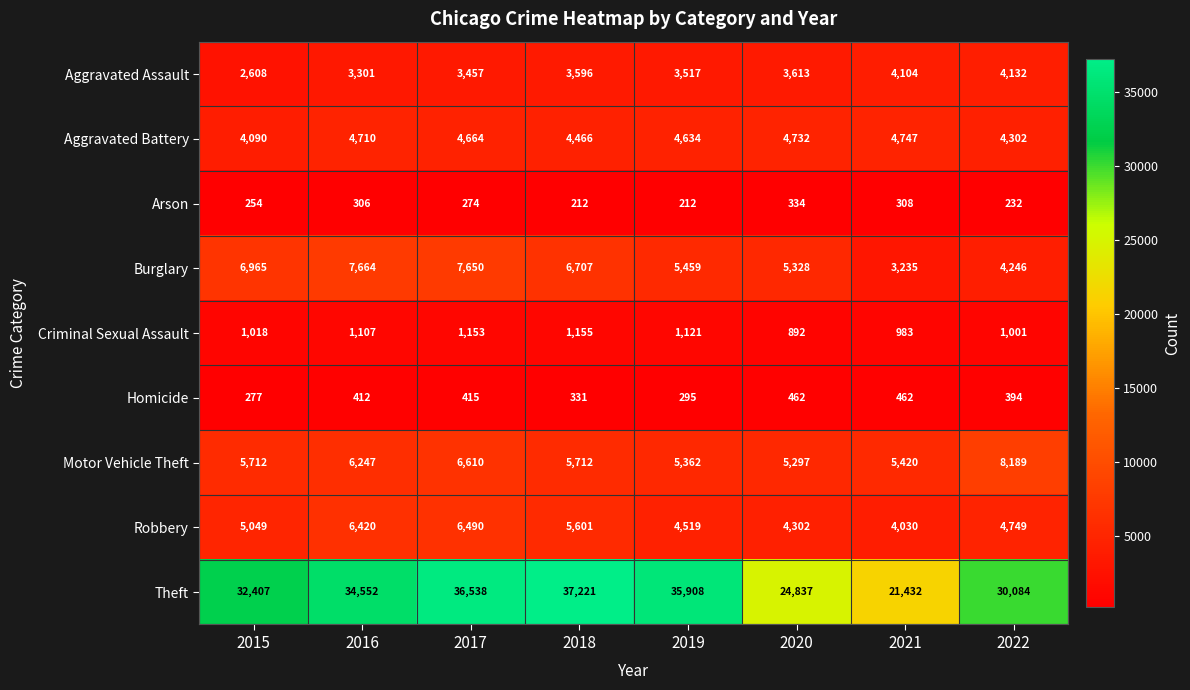

Which label corresponds to the largest value in the chart?

2018